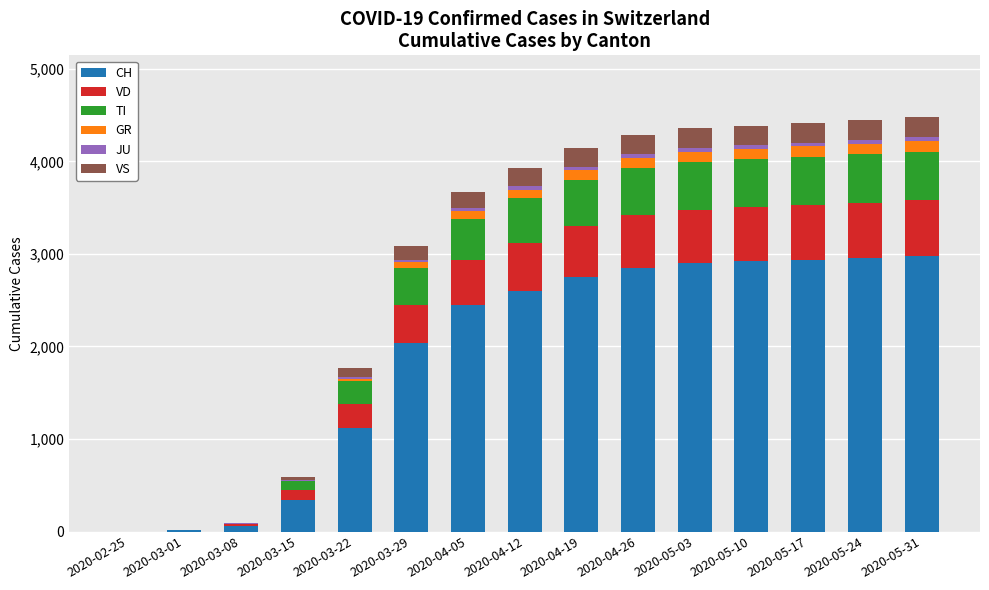

What is the maximum value for CH?

2980